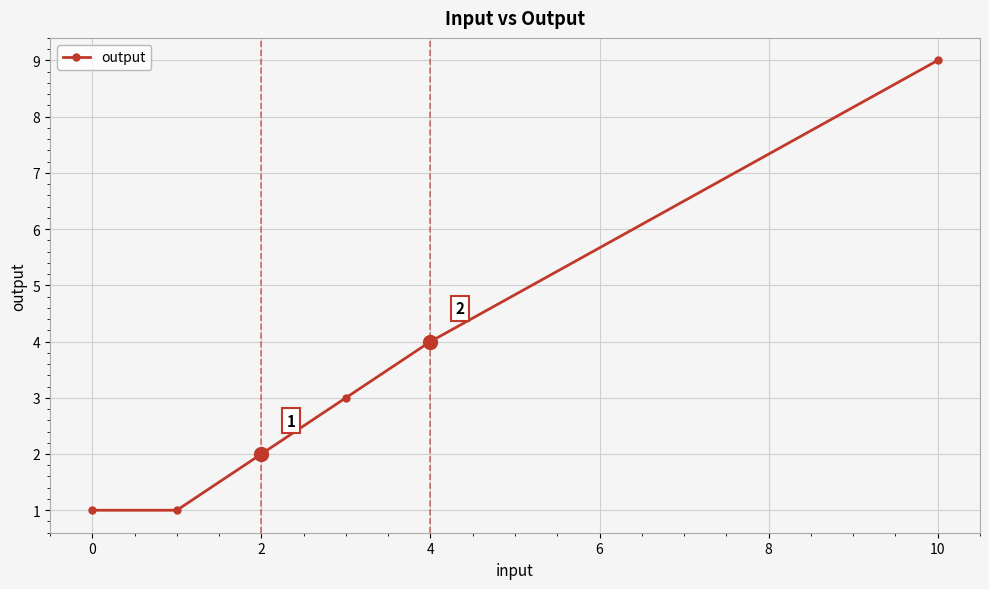

What is the greatest value displayed?

9